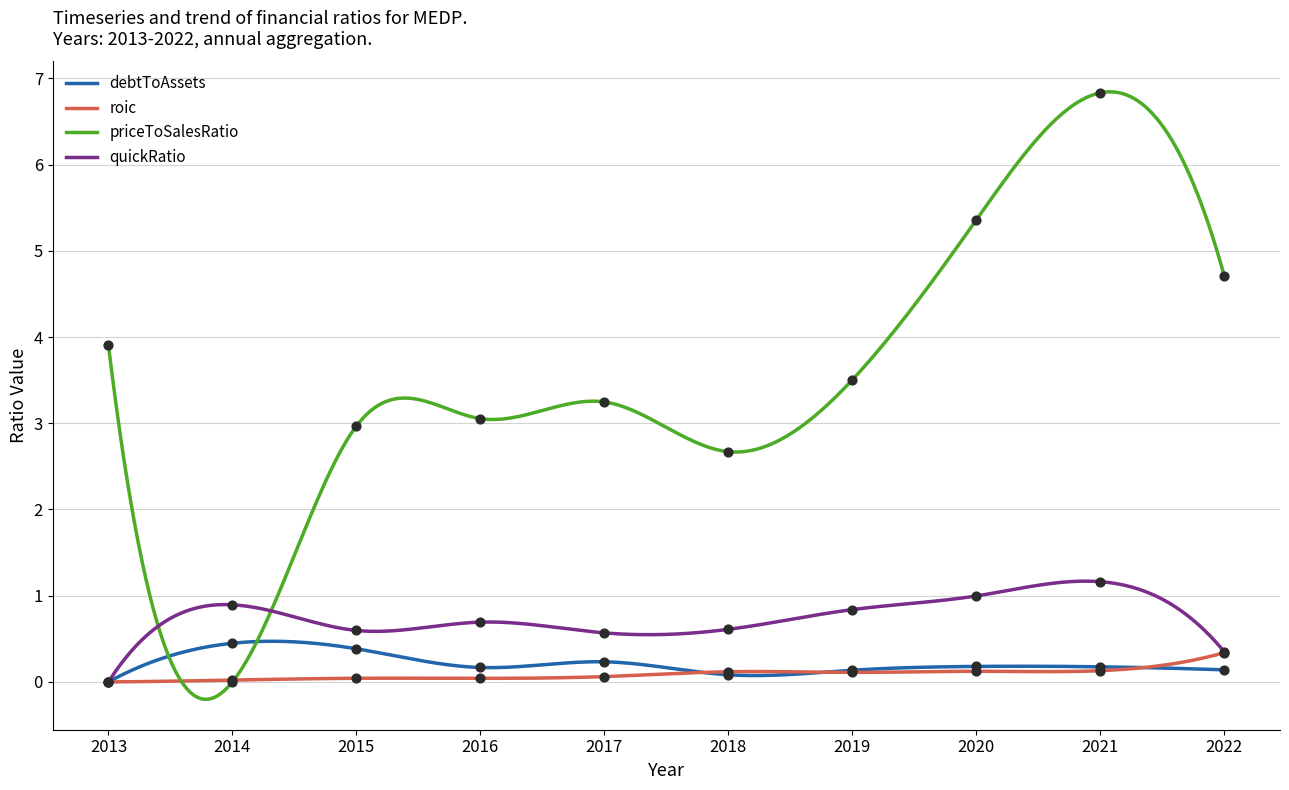

At how many categories does at least one series exceed 0?

10